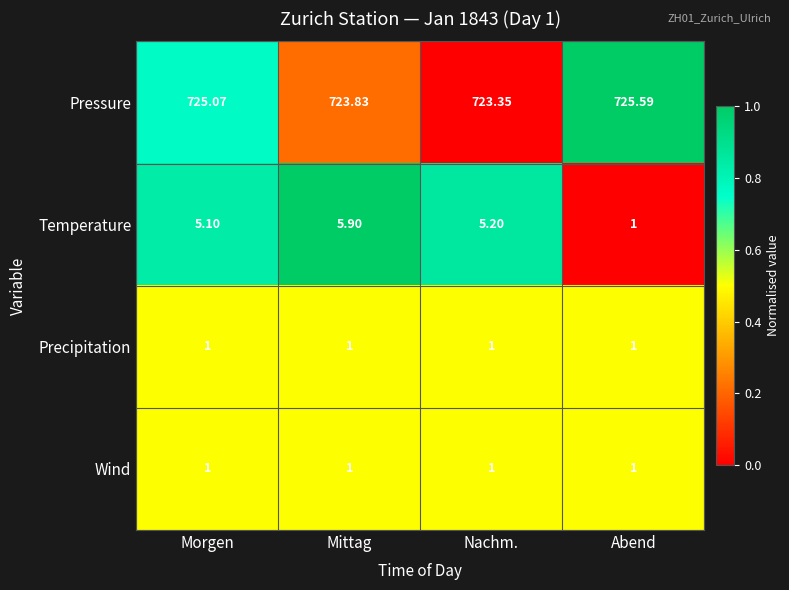

Which series has the widest spread of values?

Temperature